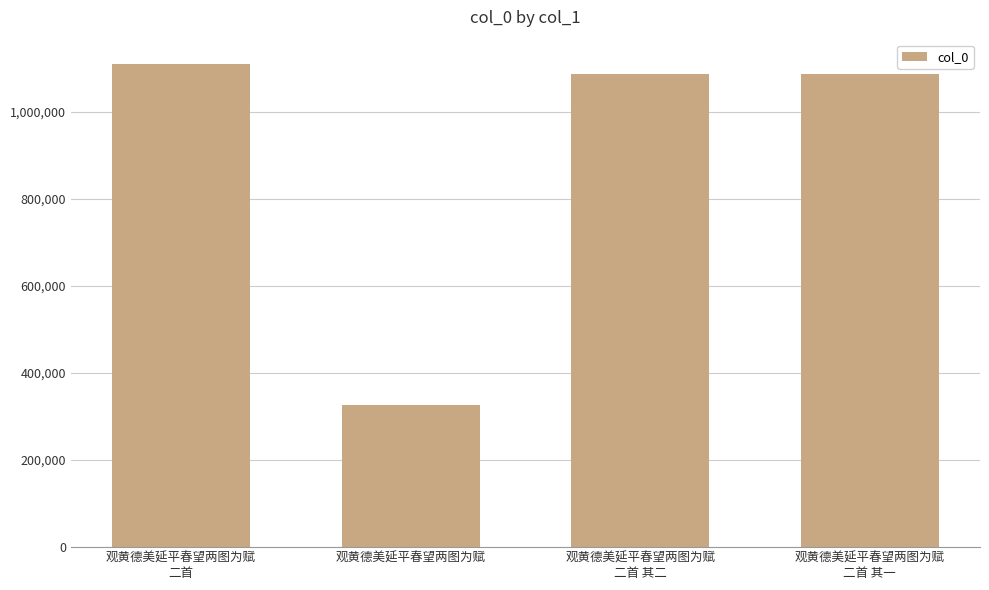

The value at 观黄德美延平春望两图为赋 is 326999. True or false?

True